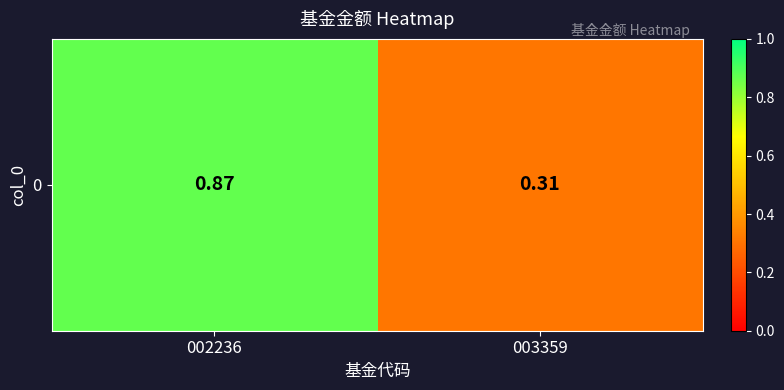

What is the change in value from 002236 to 003359?

-0.6